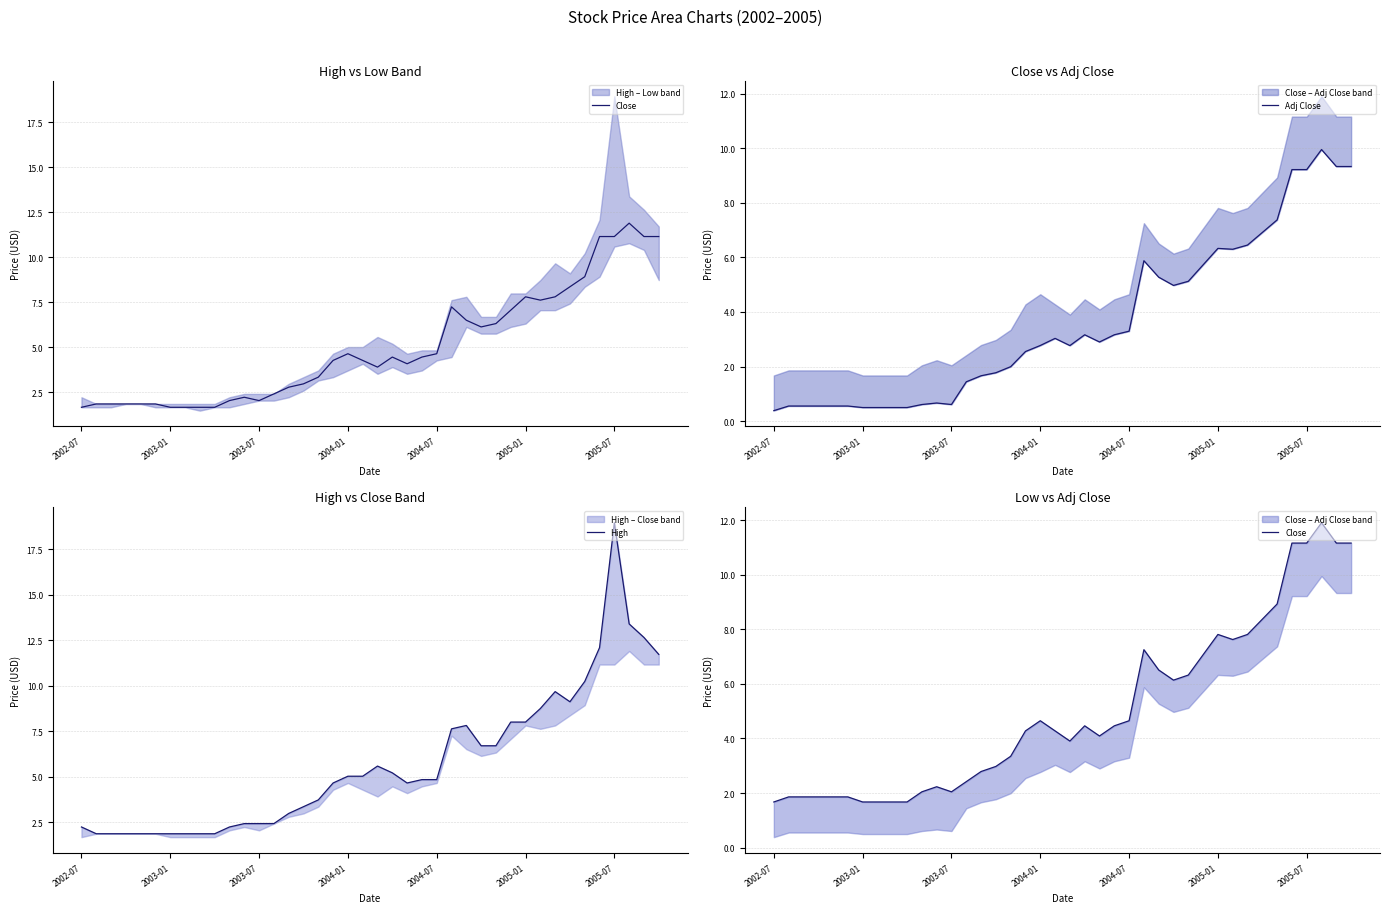

Reading left to right, list all the values displayed in this chart.

Close: 1.7	1.9	1.9	1.9	1.9	1.9	1.7	1.7	1.7	1.7	2.0	2.2	2.0	2.4	2.8	3.0	3.3	4.3	4.7	4.3	3.9	4.5	4.1	4.5	4.7	7.3	6.5	6.1	6.3	7.1	7.8	7.6	7.8	8.4	8.9	11.2	11.2	11.9	11.2	11.2
Adj Close: 0.4	0.6	0.6	0.6	0.6	0.6	0.5	0.5	0.5	0.5	0.6	0.7	0.6	1.4	1.7	1.8	2.0	2.6	2.8	3.0	2.8	3.2	2.9	3.2	3.3	5.9	5.3	5.0	5.1	5.7	6.3	6.3	6.5	6.9	7.4	9.2	9.2	10.0	9.3	9.3
High: 2.2	1.9	1.9	1.9	1.9	1.9	1.9	1.9	1.9	1.9	2.2	2.4	2.4	2.4	3.0	3.3	3.7	4.7	5.0	5.0	5.6	5.2	4.7	4.8	4.8	7.6	7.8	6.7	6.7	8.0	8.0	8.7	9.7	9.1	10.2	12.1	19.0	13.4	12.6	11.7